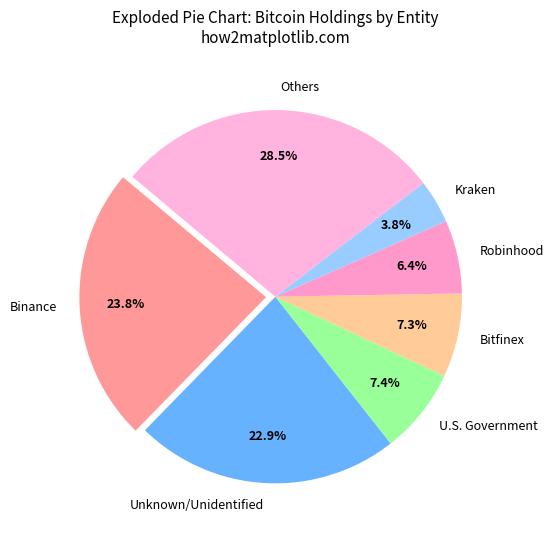

Between Unknown/Unidentified and Others, which is larger?

Others